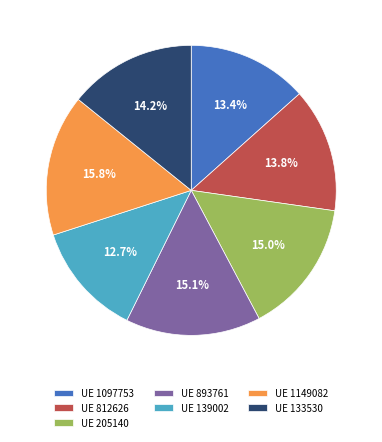

Count the number of slices in the pie.

7